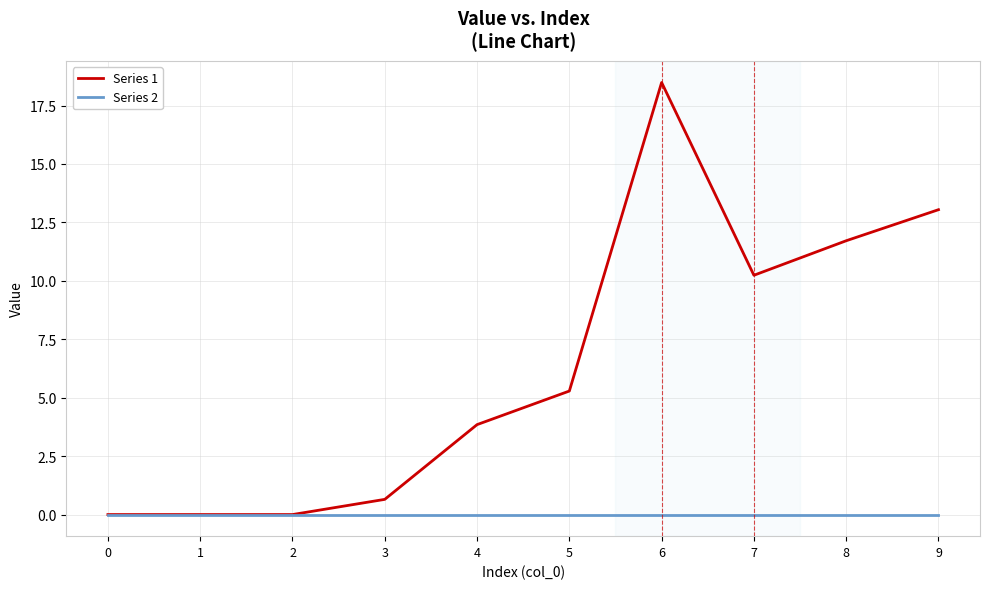

At which category is the sum across all series the highest?

6